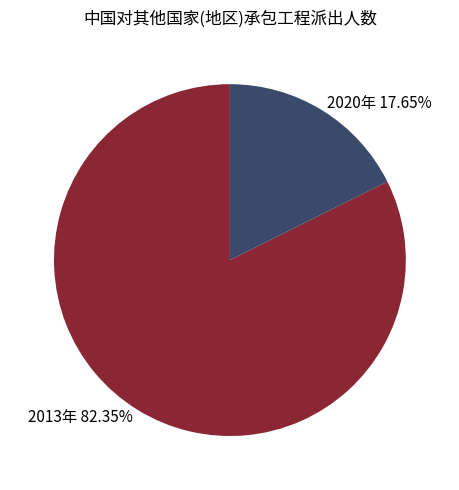

How many segments does this pie chart have?

2